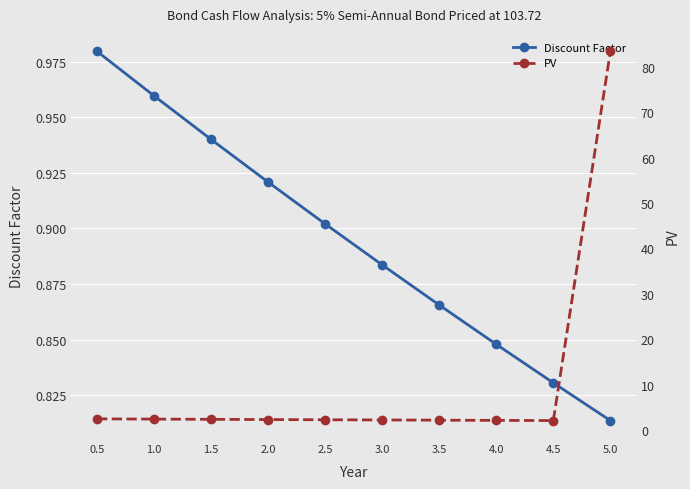

Between 1.0 and 3.5, which series saw the biggest shift?

PV